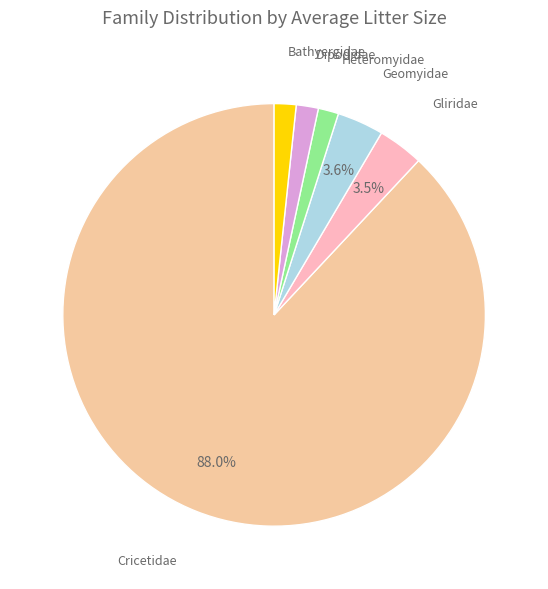

How many segments does this pie chart have?

6